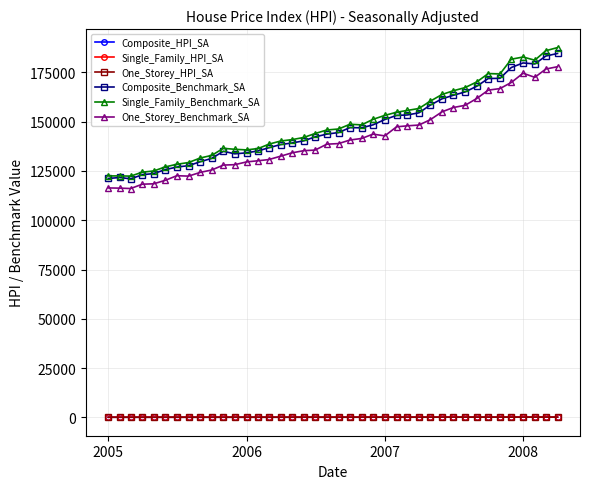

What is the maximum value for Composite_Benchmark_SA?

184600.0